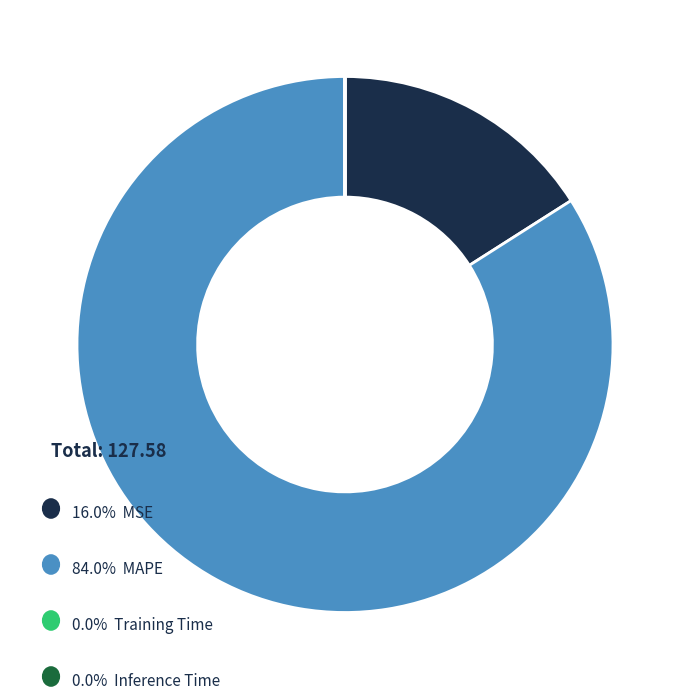

Is there a majority slice in this chart?

Yes